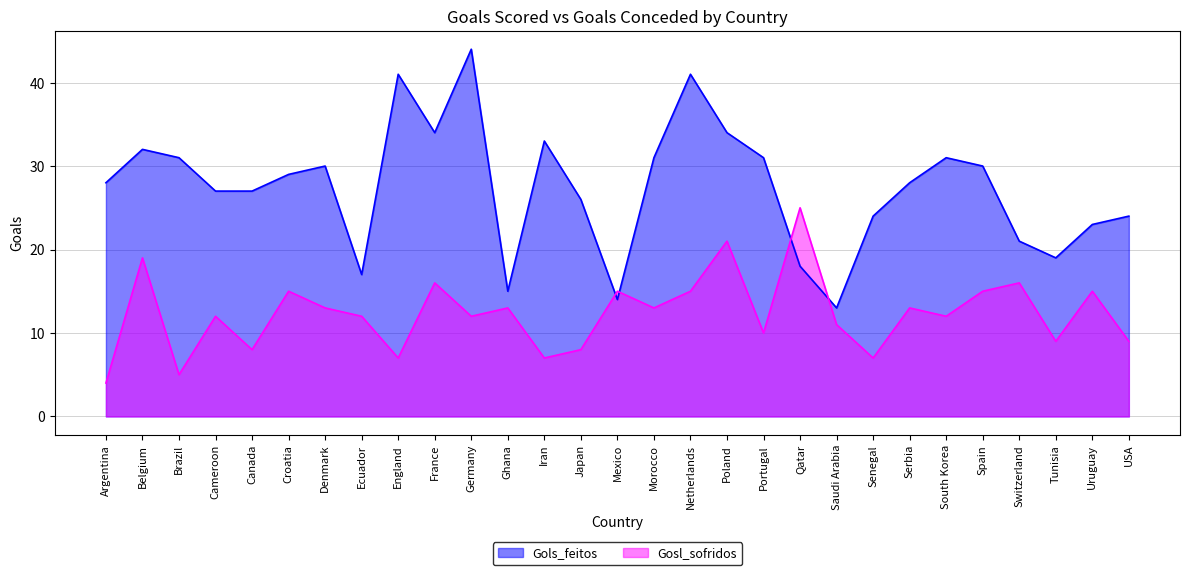

What is the greatest value displayed?

44